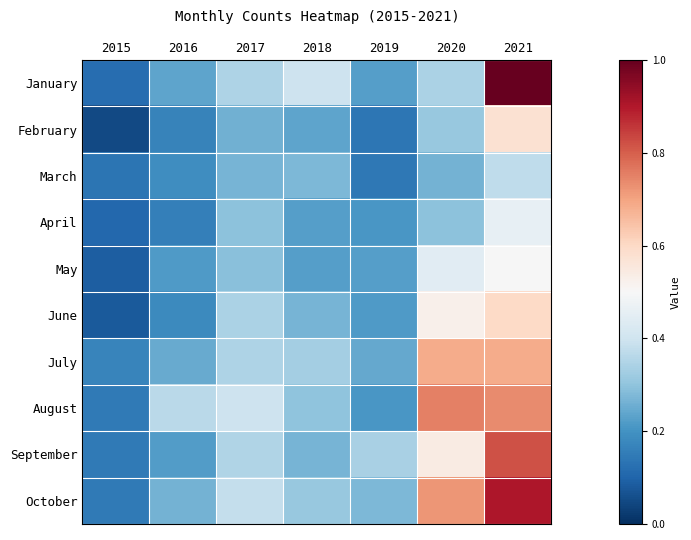

Reading left to right, extract all data points from this chart.

January: 2015=0.1	2016=0.2	2017=0.3	2018=0.4	2019=0.2	2020=0.3	2021=1.0
February: 2015=0.1	2016=0.2	2017=0.3	2018=0.2	2019=0.1	2020=0.3	2021=0.6
March: 2015=0.1	2016=0.2	2017=0.3	2018=0.3	2019=0.1	2020=0.3	2021=0.4
April: 2015=0.1	2016=0.2	2017=0.3	2018=0.2	2019=0.2	2020=0.3	2021=0.5
May: 2015=0.1	2016=0.2	2017=0.3	2018=0.2	2019=0.2	2020=0.4	2021=0.5
June: 2015=0.1	2016=0.2	2017=0.3	2018=0.3	2019=0.2	2020=0.5	2021=0.6
July: 2015=0.2	2016=0.2	2017=0.3	2018=0.3	2019=0.2	2020=0.7	2021=0.7
August: 2015=0.1	2016=0.4	2017=0.4	2018=0.3	2019=0.2	2020=0.8	2021=0.7
September: 2015=0.1	2016=0.2	2017=0.4	2018=0.3	2019=0.3	2020=0.5	2021=0.8
October: 2015=0.1	2016=0.3	2017=0.4	2018=0.3	2019=0.3	2020=0.7	2021=0.9